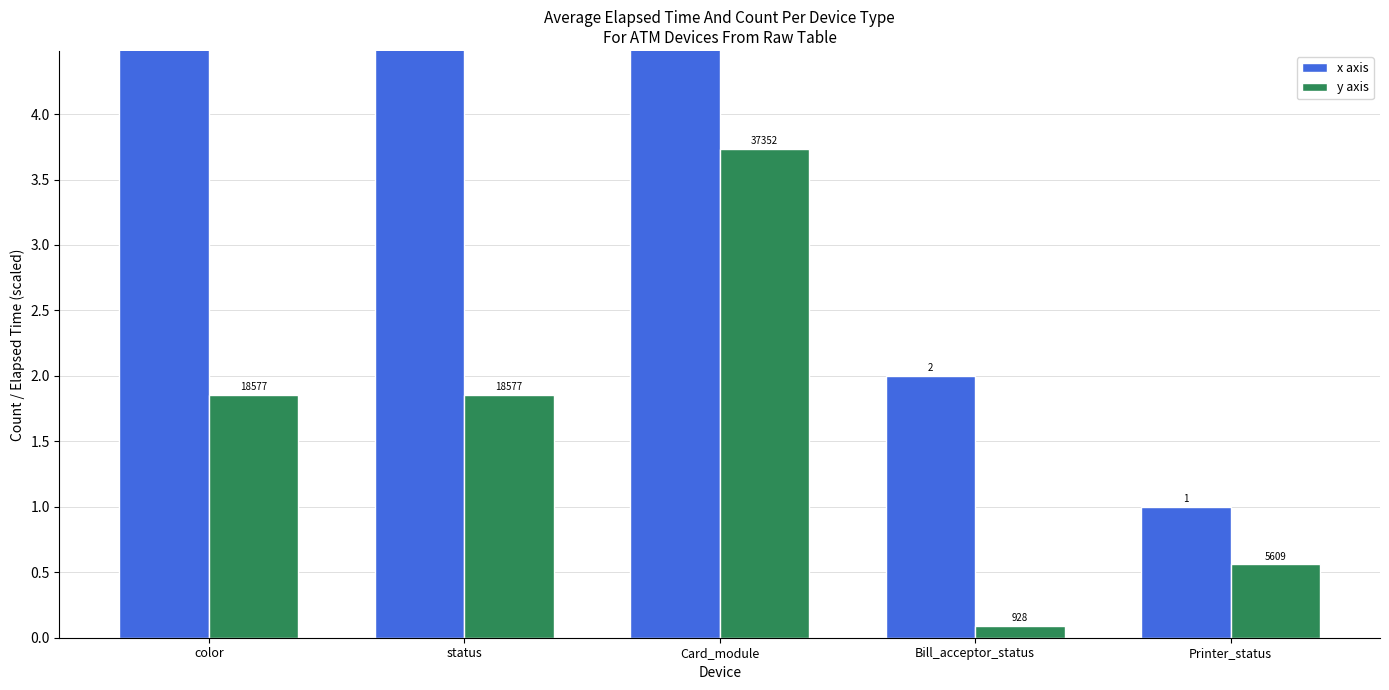

Between status and Printer_status, which is larger?

status